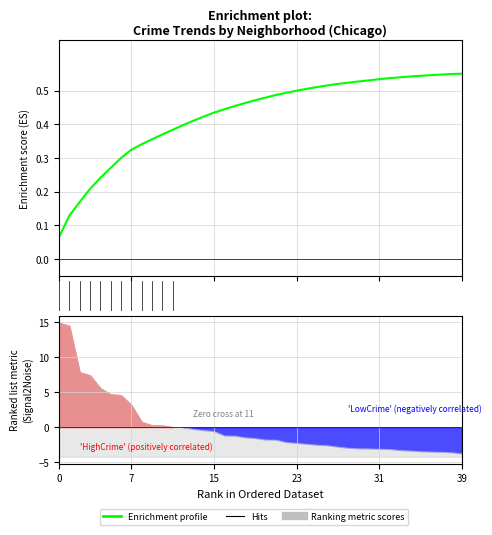

Reading right to left, list all the values displayed in this chart.

0.5	0.5	0.5	0.5	0.5	0.5	0.5	0.5	0.5	0.5	0.5	0.5	0.5	0.5	0.5	0.5	0.5	0.5	0.5	0.5	0.5	0.5	0.5	0.4	0.4	0.4	0.4	0.4	0.4	0.4	0.4	0.3	0.3	0.3	0.3	0.2	0.2	0.2	0.1	0.1